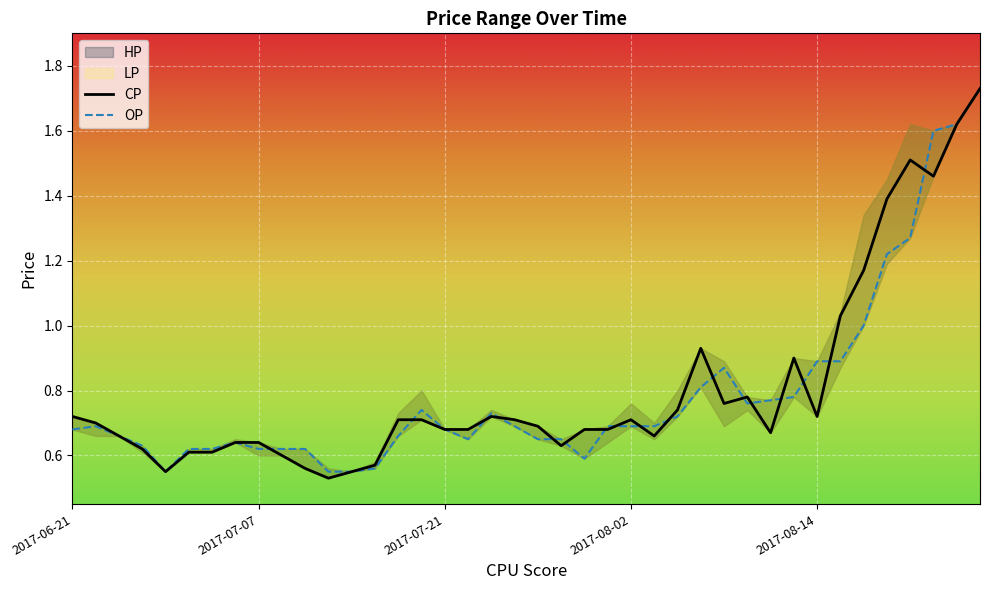

At which label is CP closest to 1?

33